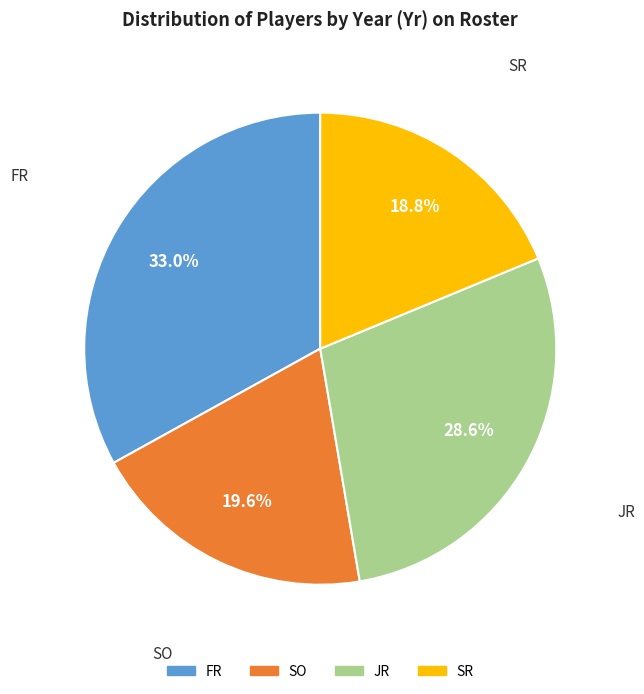

Which category has the biggest portion of the pie?

FR